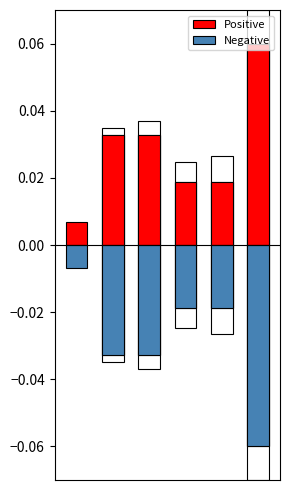

List the series in order of their overall mean, lowest first.

Negative, Positive